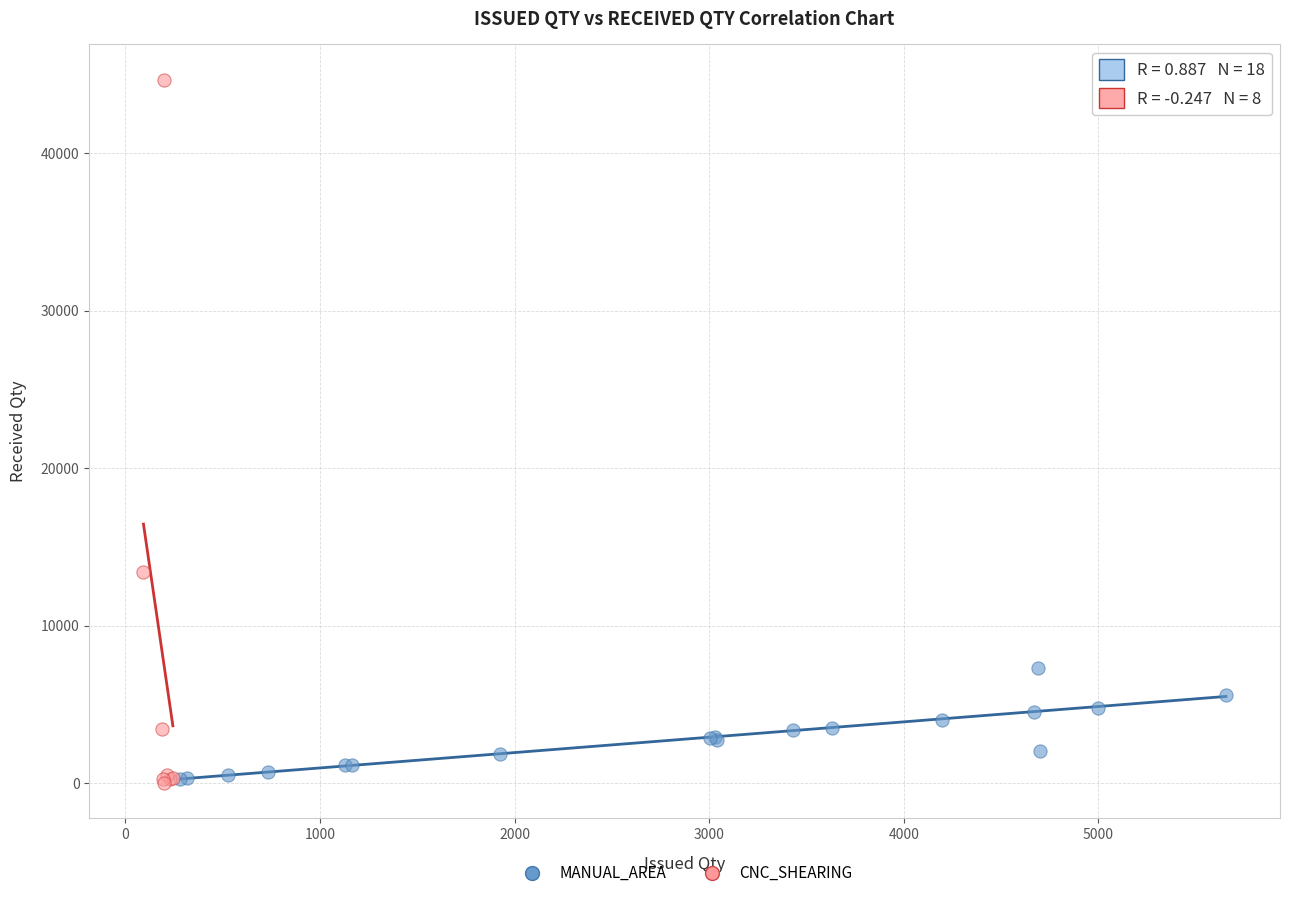

Which series reaches the maximum Y coordinate?

CNC_SHEARING